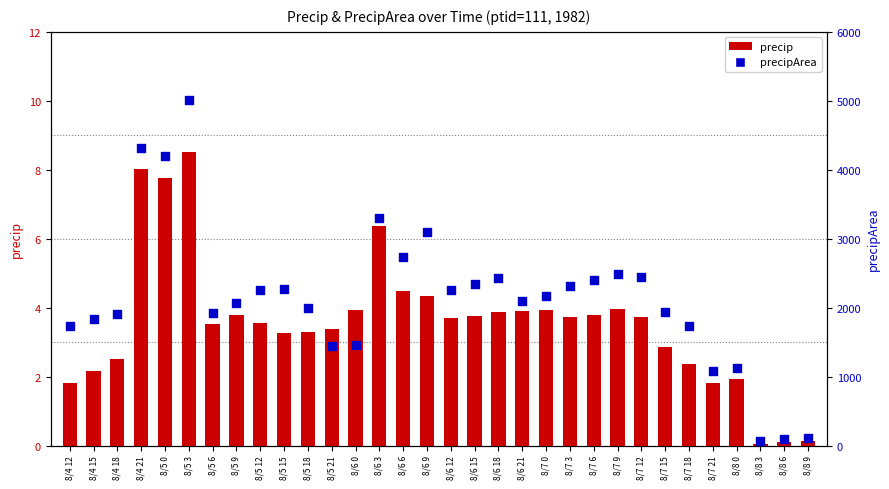

Which series contains the lowest Y value?

precip